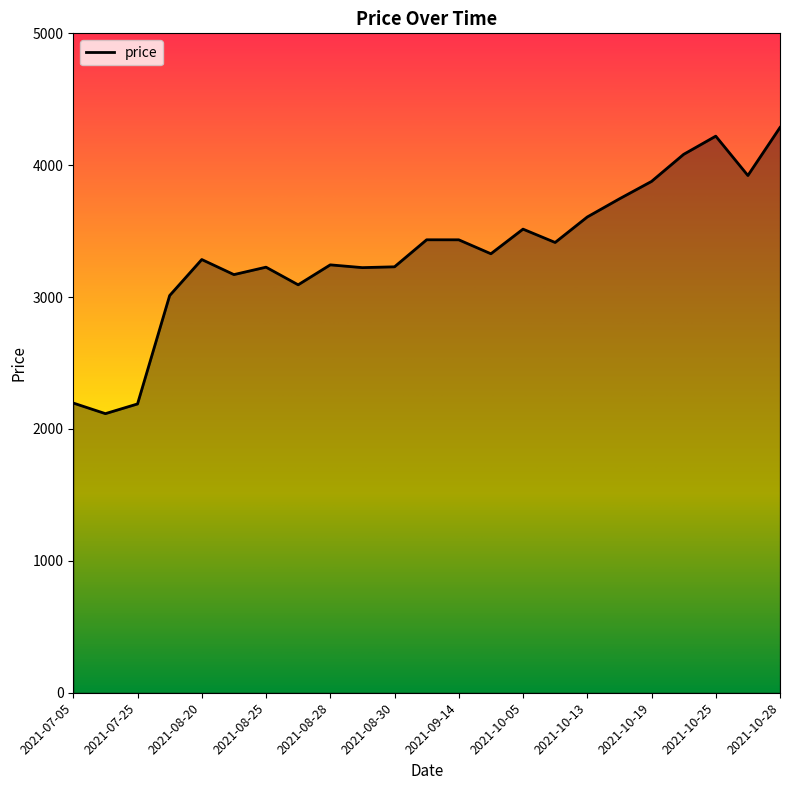

What is the maximum value shown in the chart?

4286.0